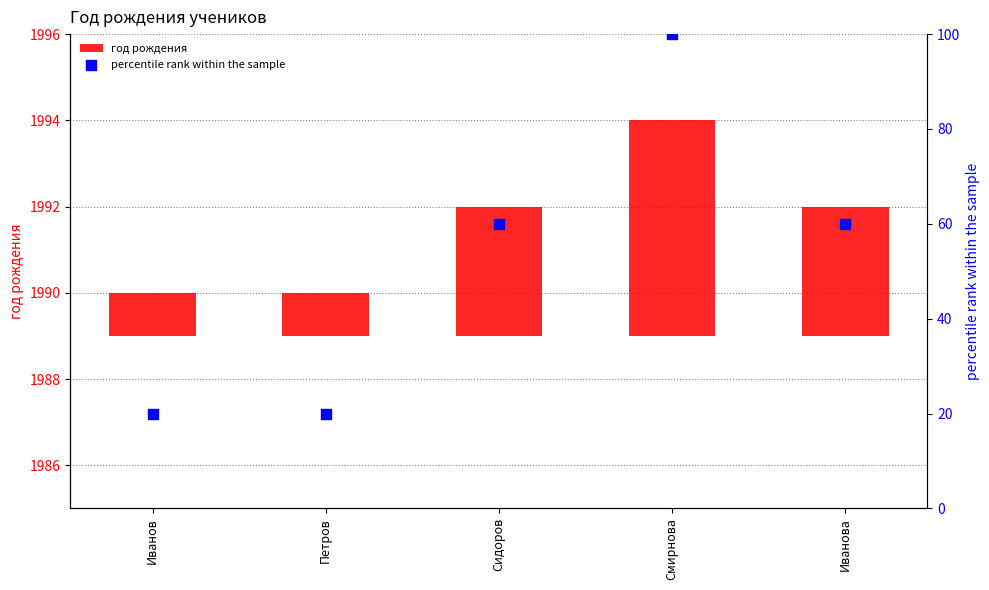

Which series contains the lowest Y value?

год рождения